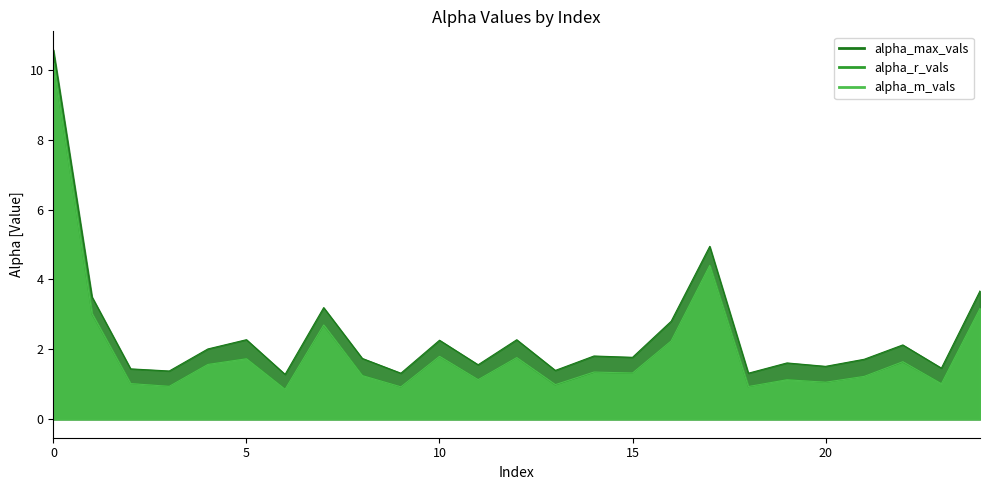

Between 16 and 10, which is larger?

16